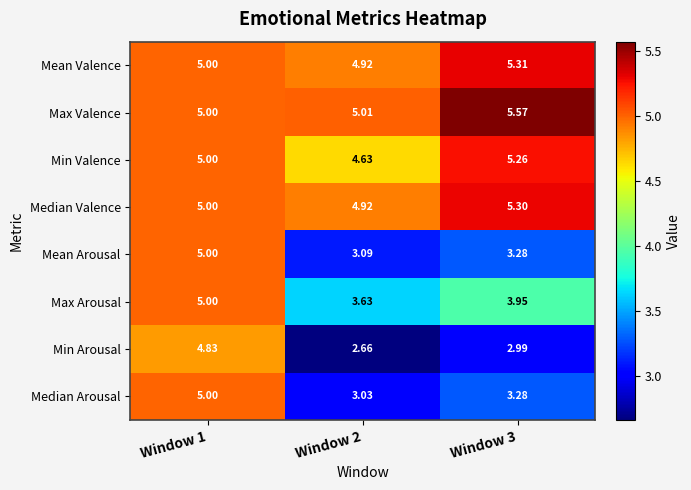

Is the value of Max Arousal at Window 2 greater than the value of Mean Valence at Window 3?

No